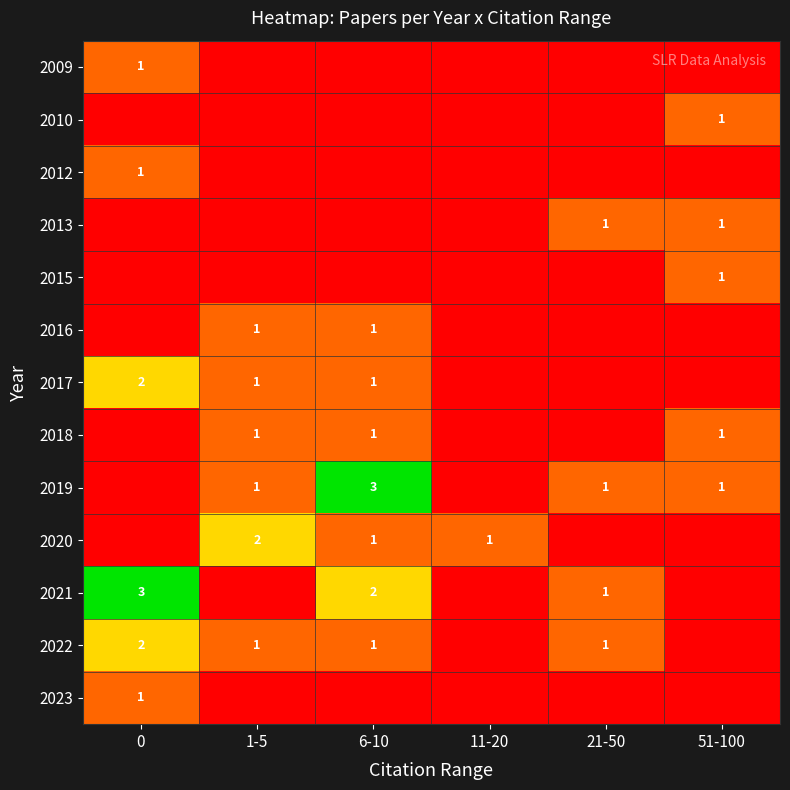

The value of 2012 at 0 is 0. True or false?

False